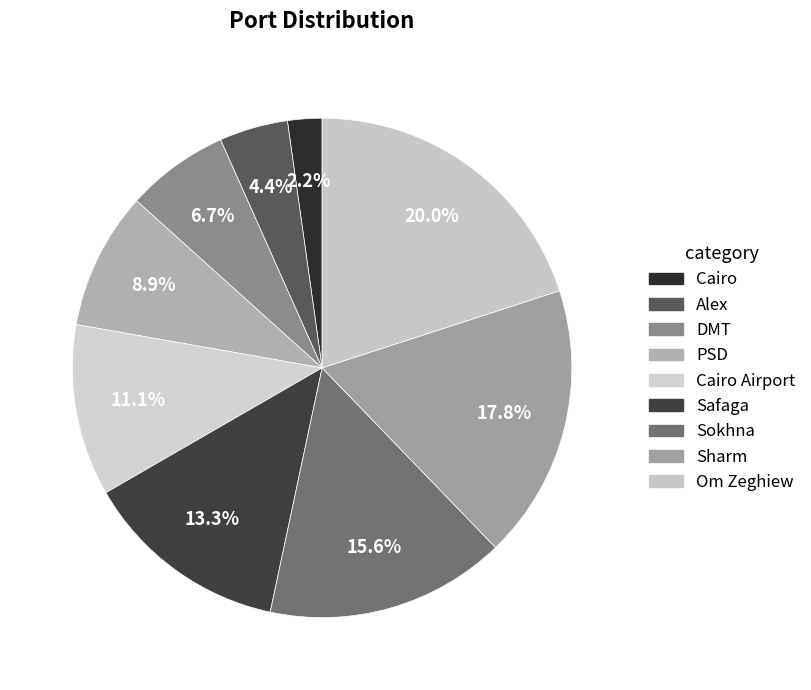

What percentage is the Cairo slice, to the nearest percent?

2%